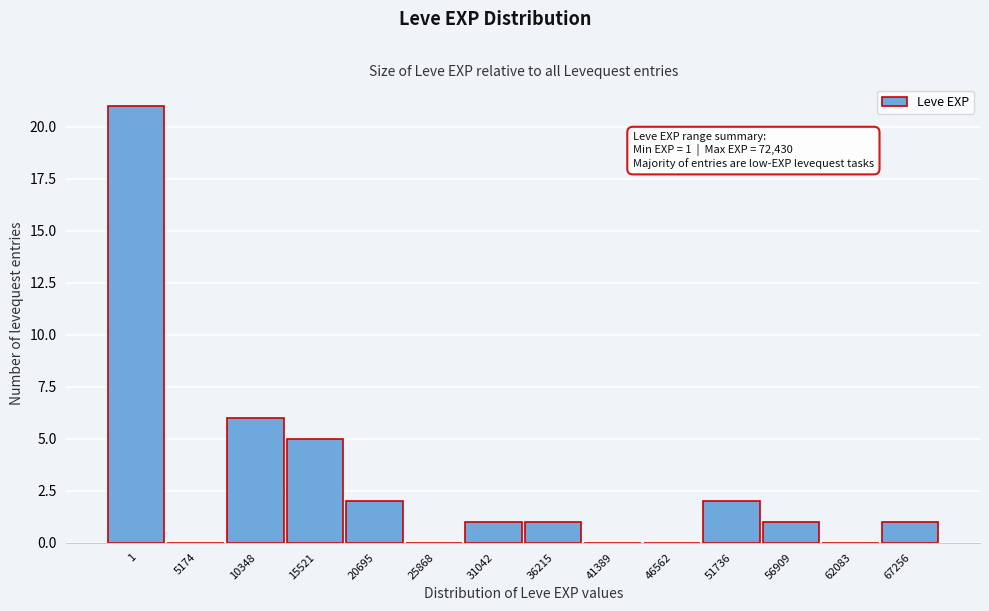

Reading right to left, extract all data points from this chart.

67256=1	62083=0	56909=1	51736=2	46562=0	41389=0	36215=1	31042=1	25868=0	20695=2	15521=5	10348=6	5174=0	1=21